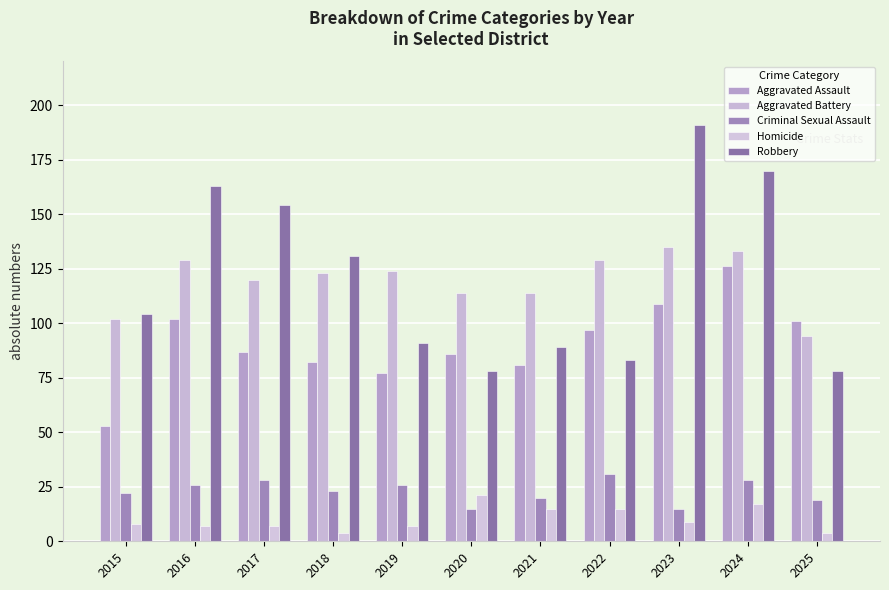

What is the total value across all series at 2023?

459